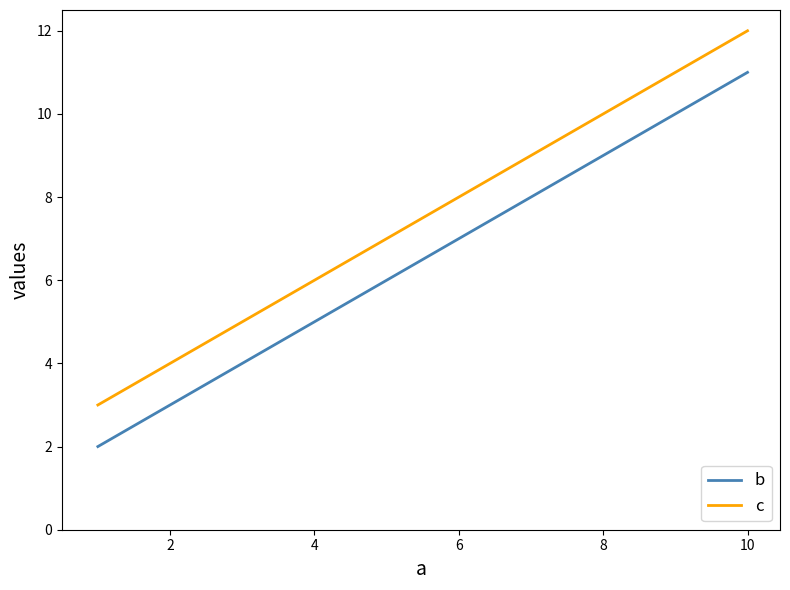

List the series in order of their overall mean, highest first.

c, b